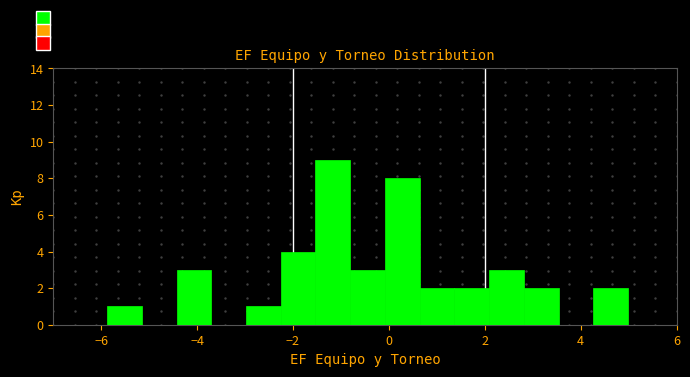

Around what value on the x-axis is the tallest bar? Give the approximate position of its centre, as read against the axis.

-1.2